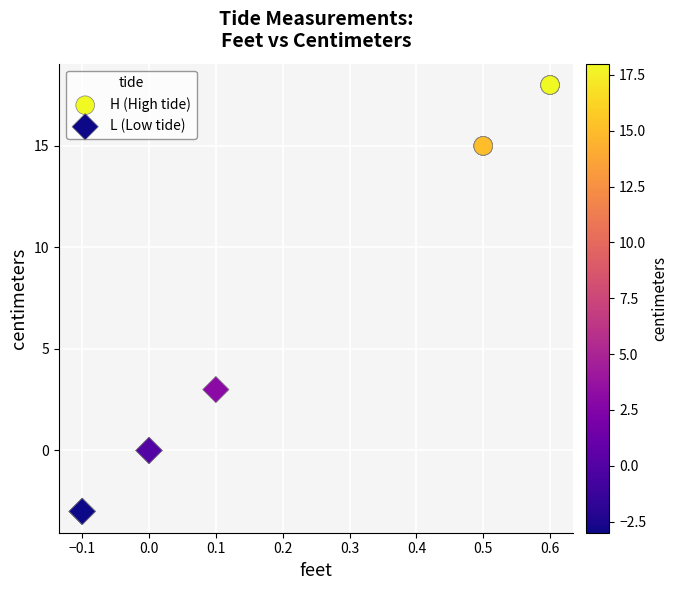

Which series reaches the minimum Y coordinate?

L (Low tide)